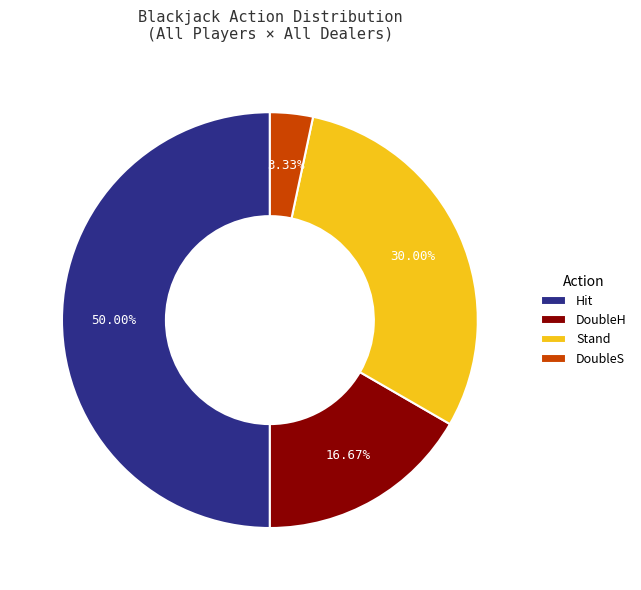

To the nearest percent, what is the difference between the DoubleH and Hit slice percentages?

33%